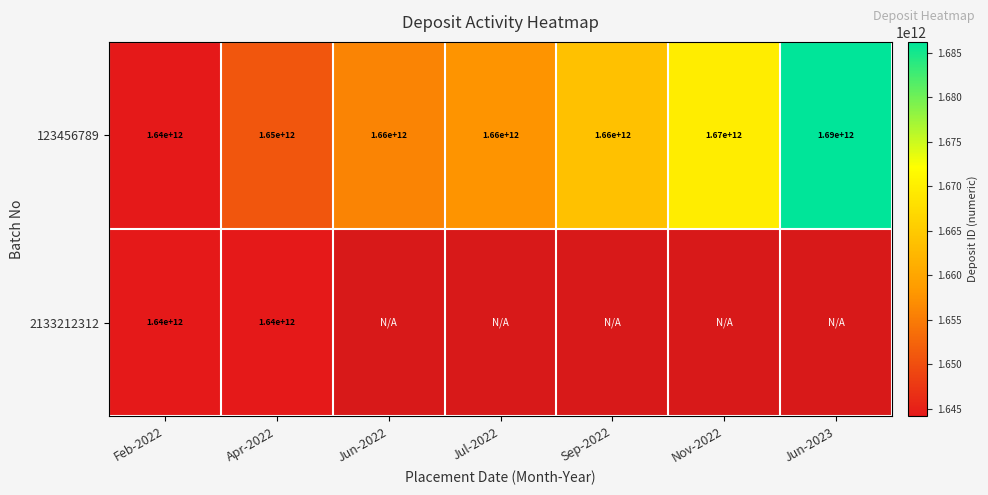

What value does the 123456789 series have at Jul-2022?

1660000000000